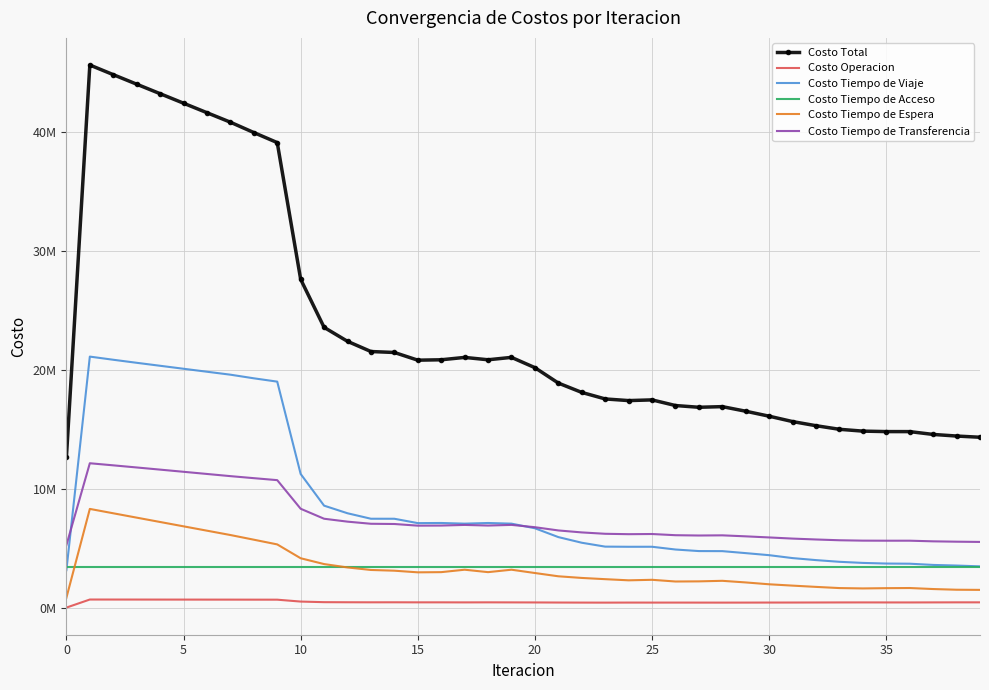

What are all the series names shown in the legend?

Costo Total, Costo Operacion, Costo Tiempo de Viaje, Costo Tiempo de Acceso, Costo Tiempo de Espera, Costo Tiempo de Transferencia